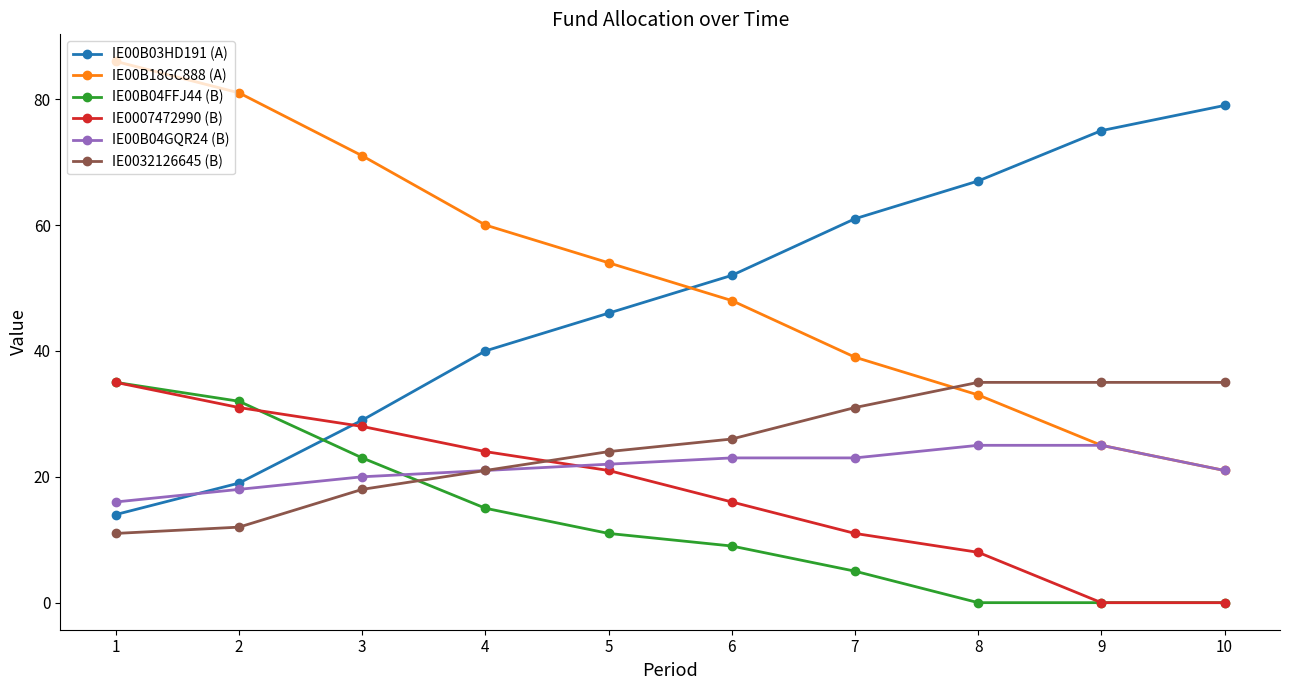

True or false: IE00B18GC888 (A) and IE00B04FFJ44 (B) cross at least once.

False